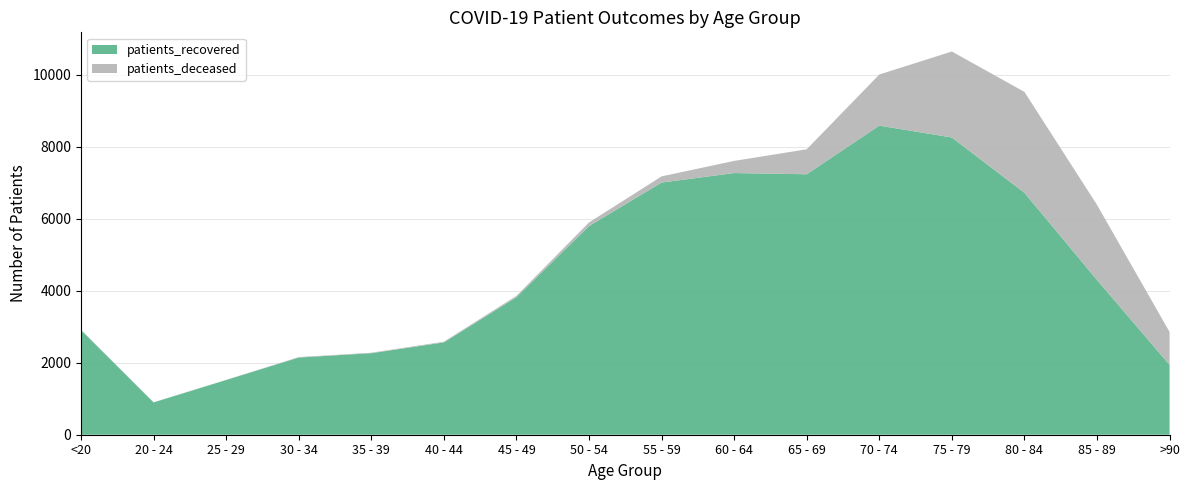

Reading left to right, list all the values displayed in this chart.

patients_recovered: 2906	897	1520	2143	2264	2563	3820	5793	7002	7266	7232	8583	8253	6718	4297	1939
patients_deceased: 10	3	3	13	13	20	35	101	171	337	694	1419	2388	2802	2087	916